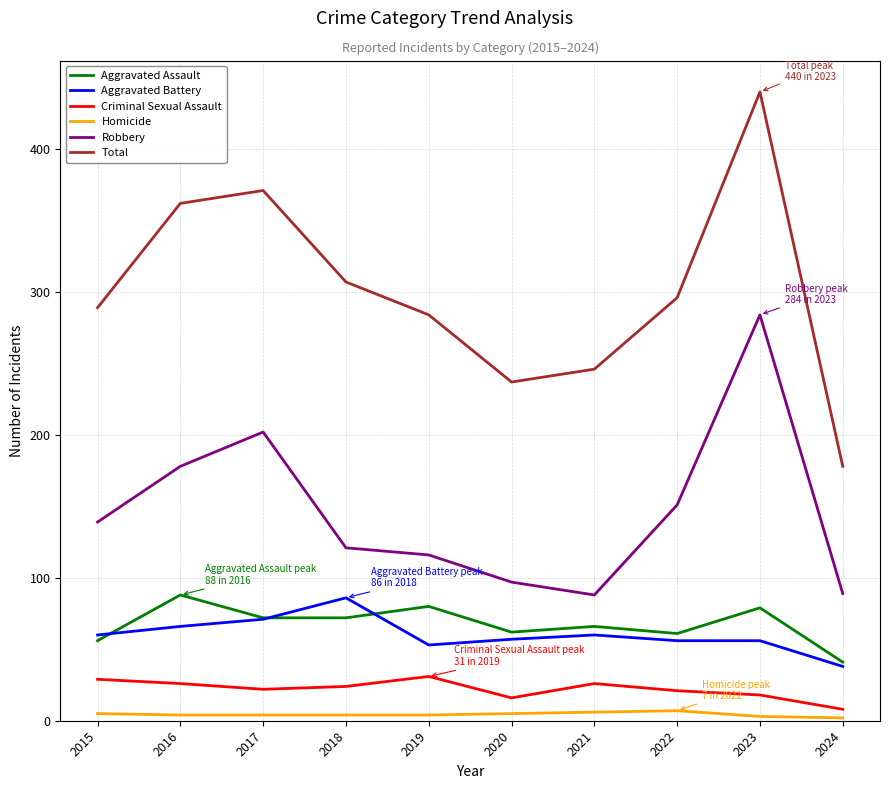

The Aggravated Assault series shows 138 at 2019. True or false?

False